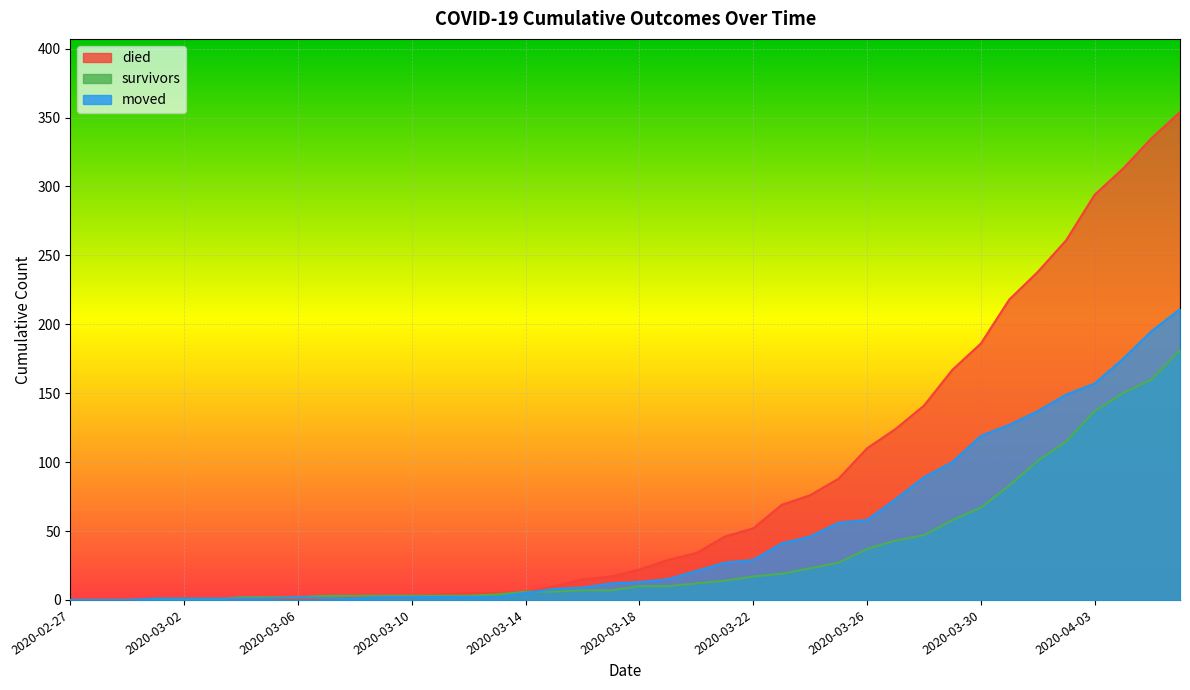

What is the total value across all series at 2020-03-11?

9